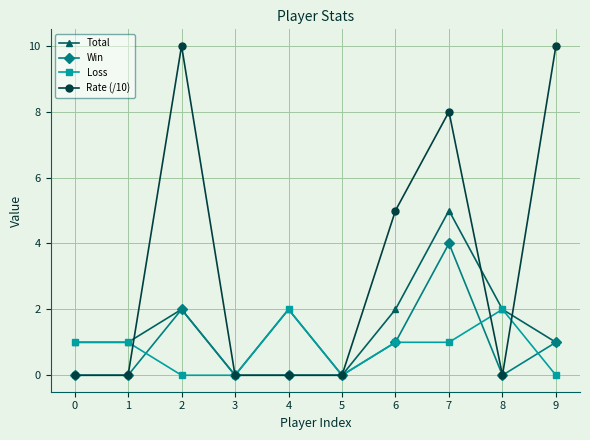

Is the value of Loss at 4 greater than the value of Win at 4?

Yes